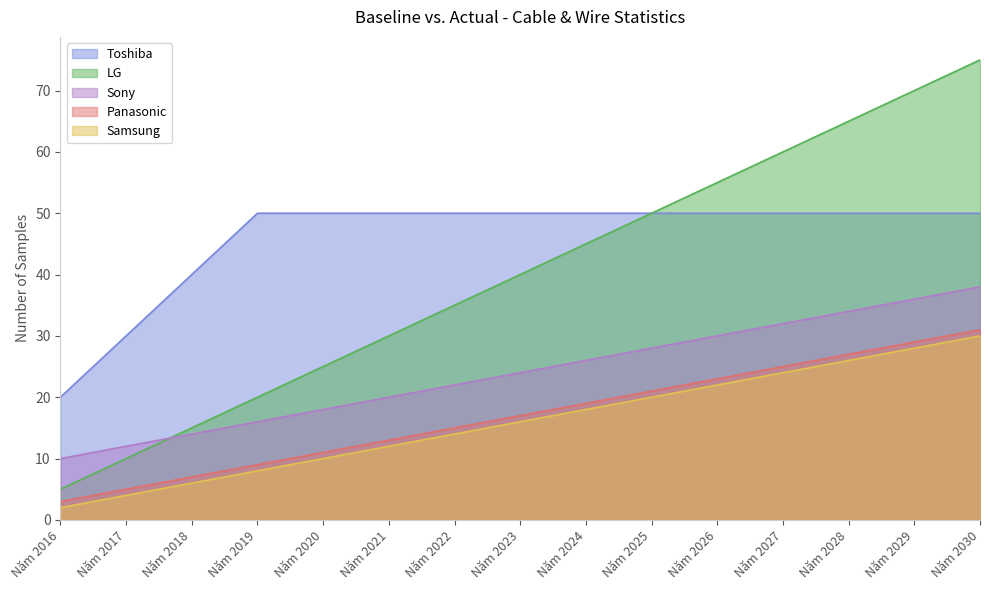

Which series changed the most between Năm 2022 and Năm 2029?

LG